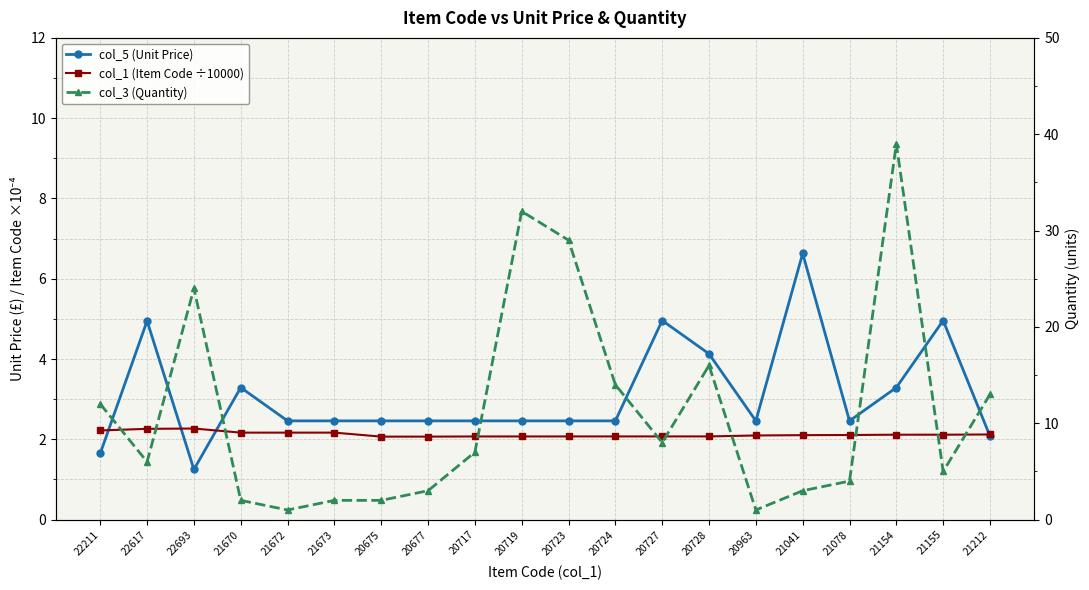

What is the label of the 17th point from the left?

21078